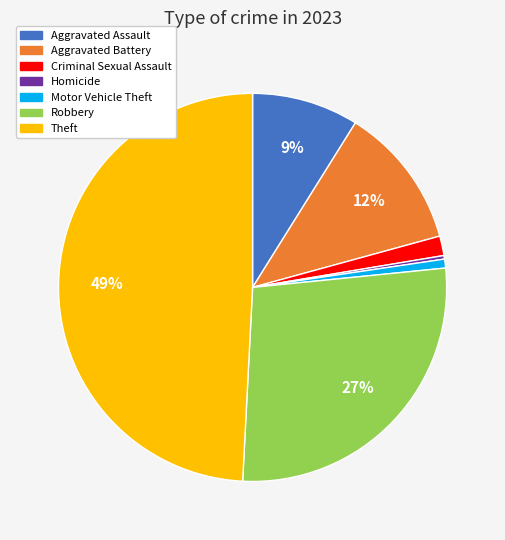

To the nearest percent, what is the average slice percentage?

14%